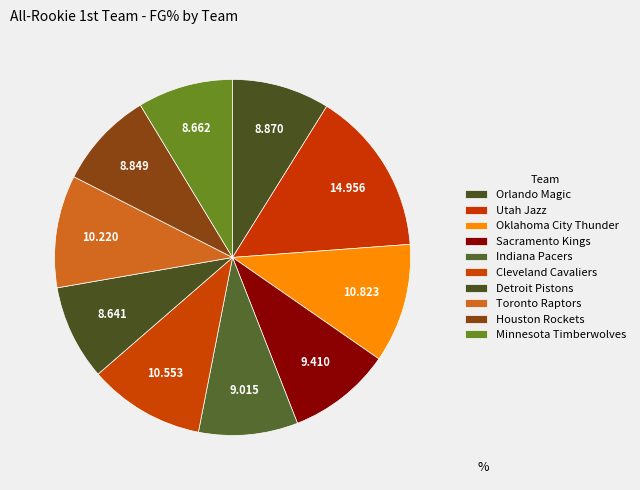

Is Minnesota Timberwolves the majority of the pie?

No